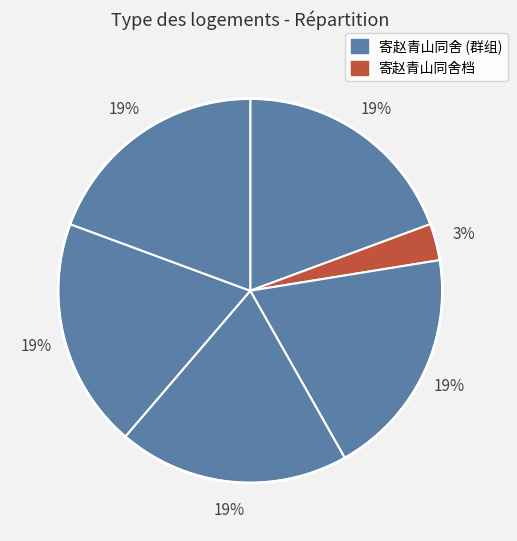

How many segments does this pie chart have?

6